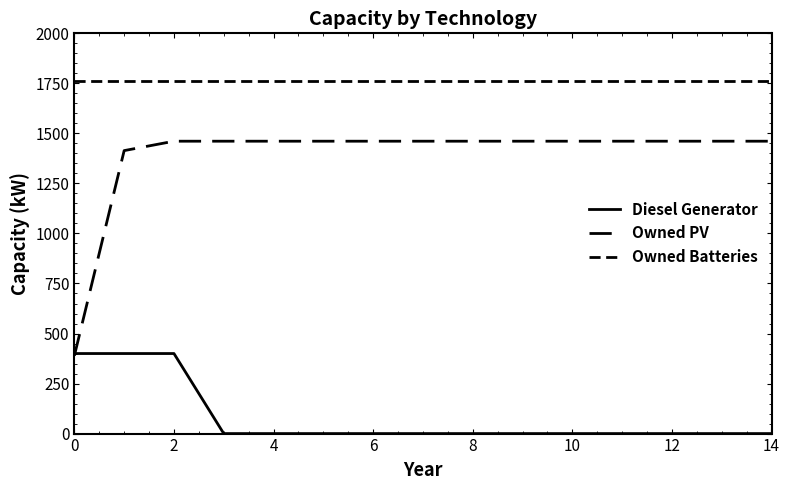

Does the chart display data point markers on the line(s)?

No